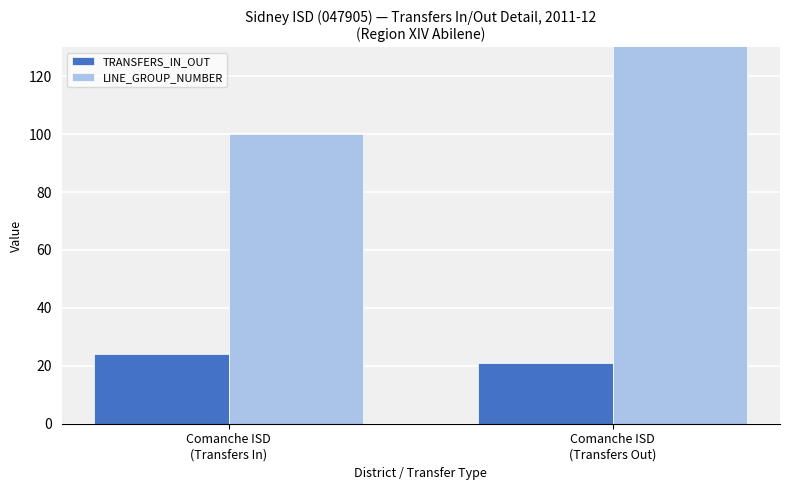

How many LINE_GROUP_NUMBER values are between 100 and 200?

2